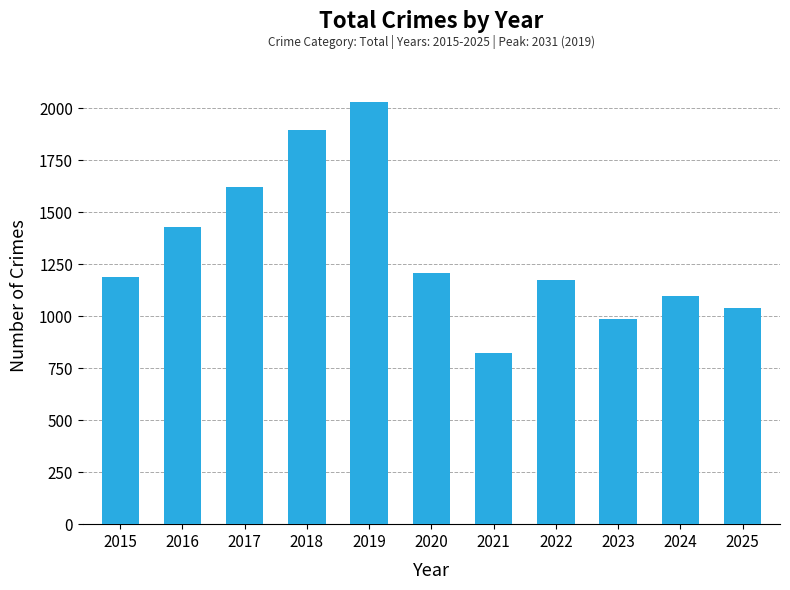

At which category does the chart reach its peak across all series?

2019